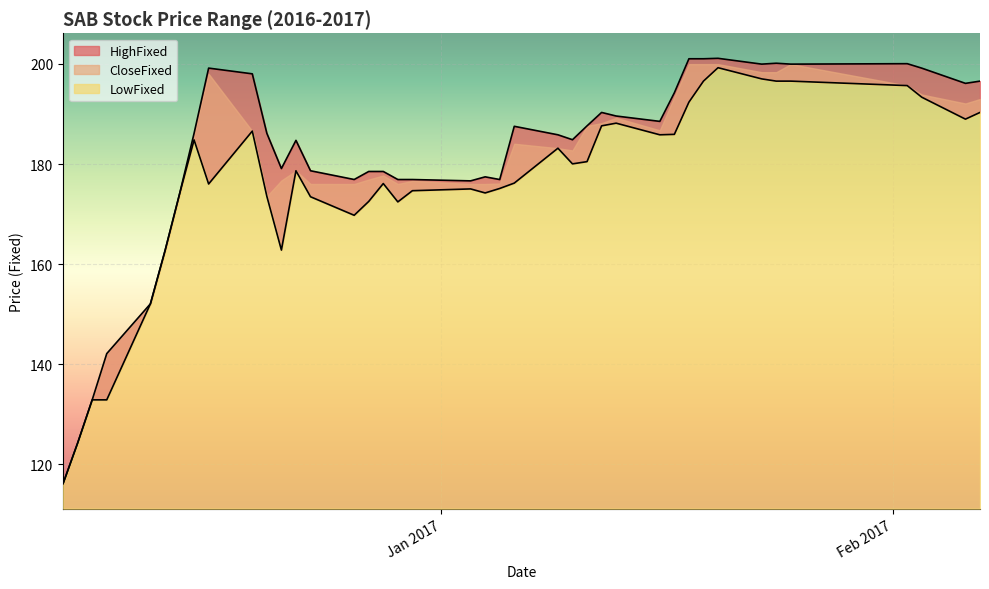

What is the difference between the HighFixed values at 20161228 and 20161216?

20.6